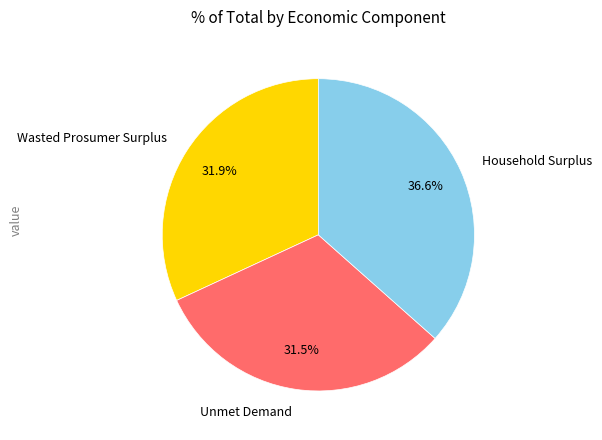

What is the total percentage of Unmet Demand and Wasted Prosumer Surplus?

63.4%